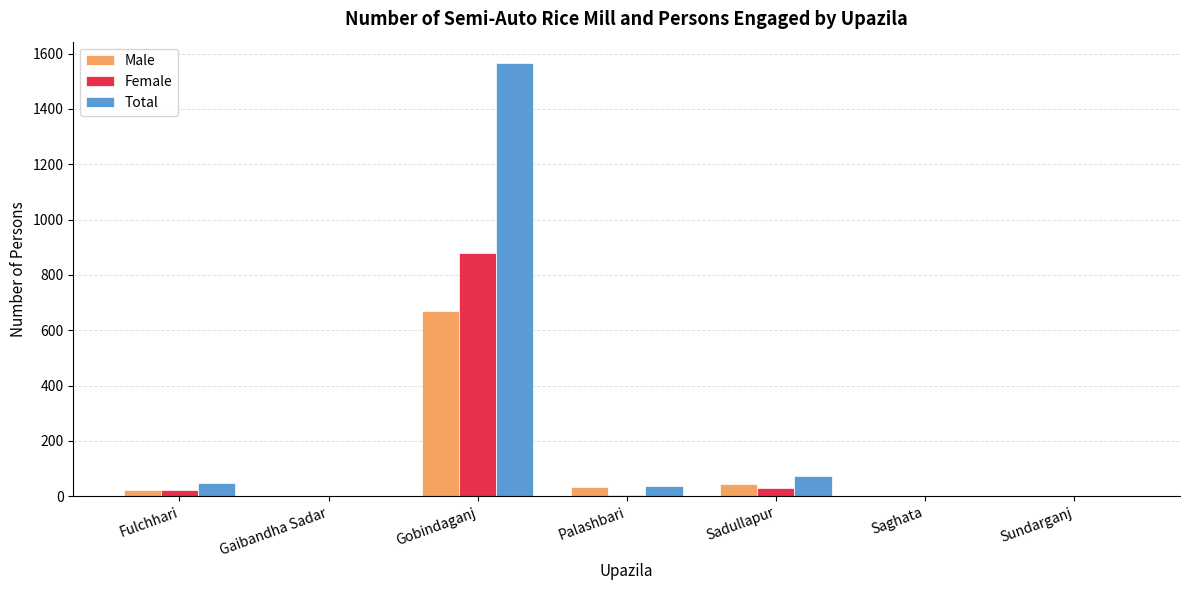

True or false: Total has a value of 0 at Sundarganj.

True